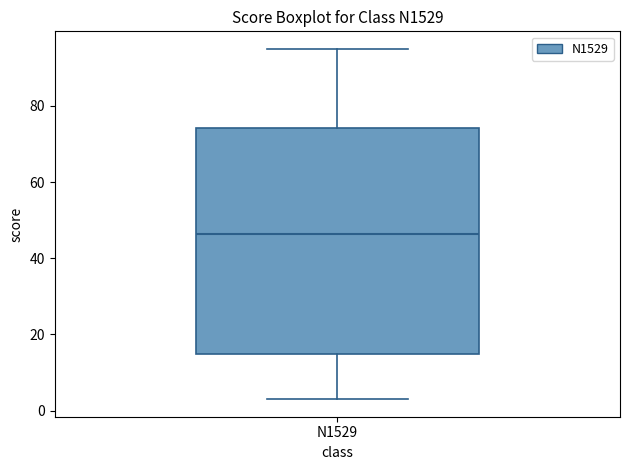

Read this box plot against the y-axis: the position of the median line, the range covered by the box, and the ends of both whiskers. The values are not printed on the chart, so give them approximately, as read against the axis.

median 46, box 16 to 74, whiskers 4 to 96